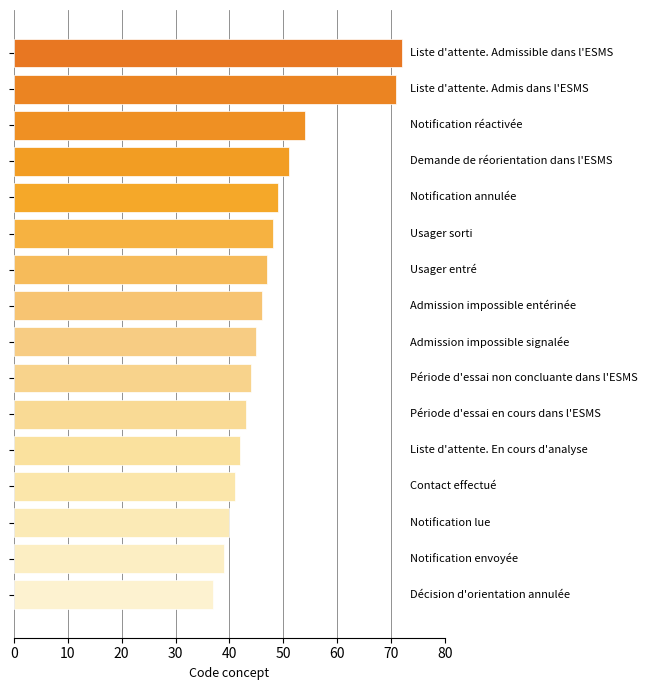

What is the difference between the maximum and minimum values?

35